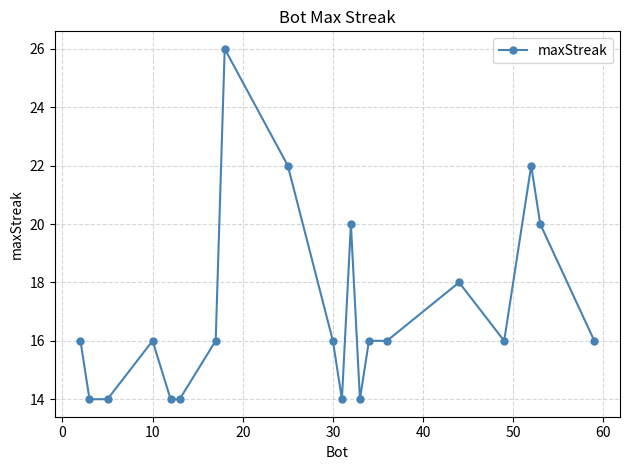

True or false: the data has more than 0 interior local peaks.

True